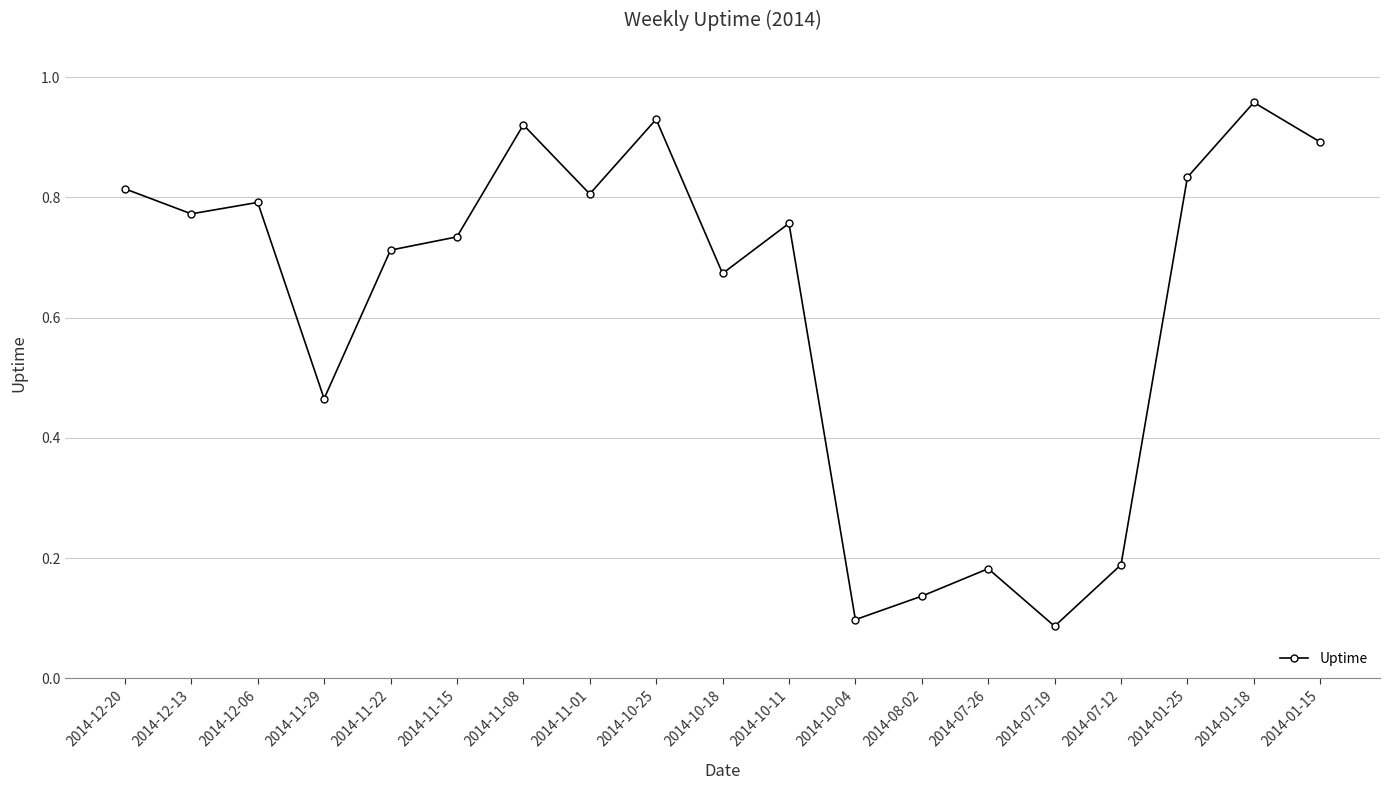

How many lines are shown in the chart?

1